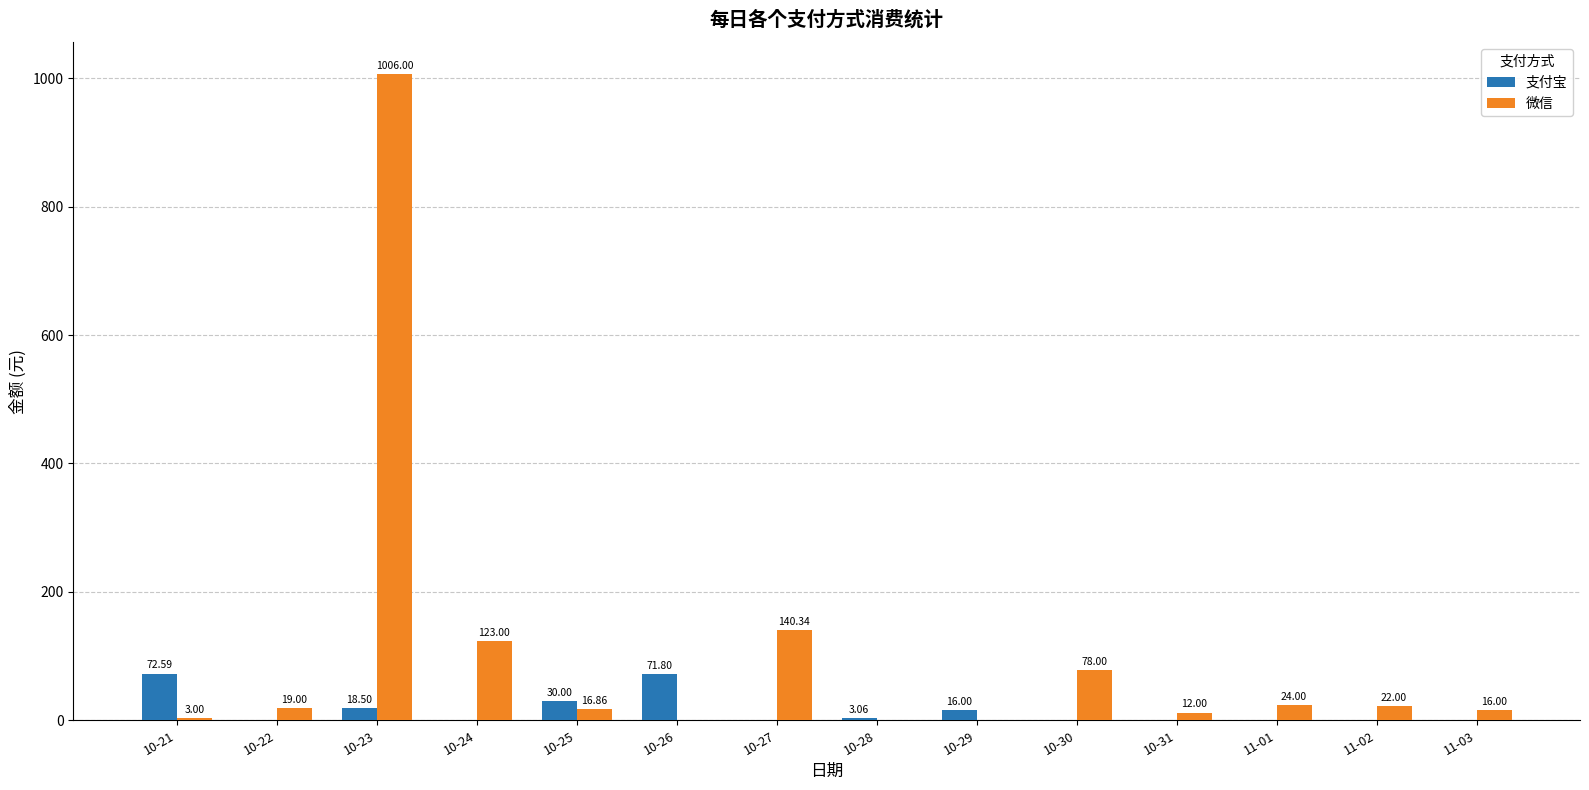

What is the sum of the 支付宝 values at 10-24 and 10-26?

71.8